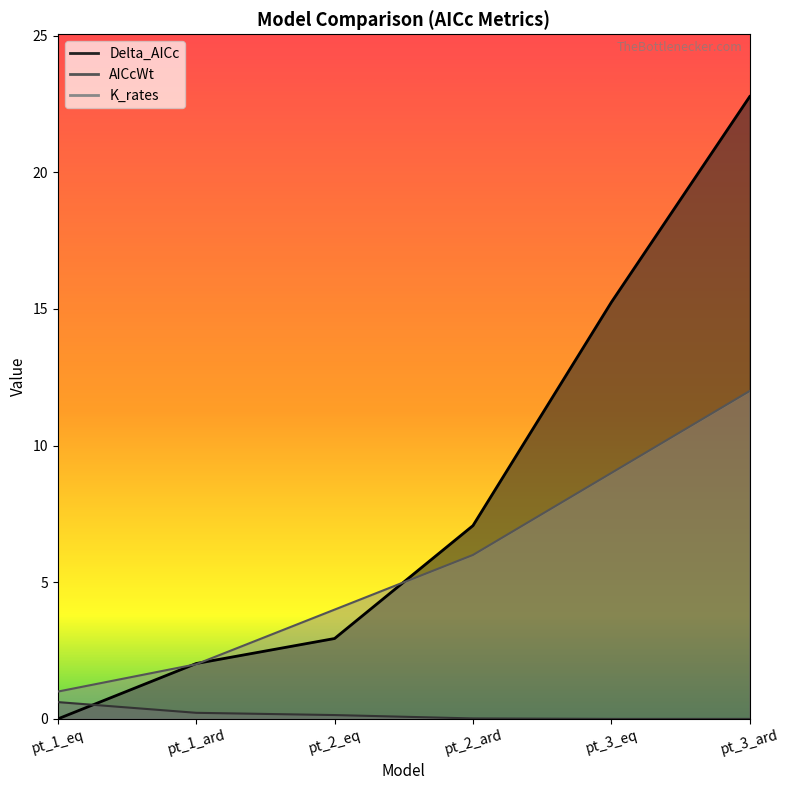

What is the spread (max minus min) of values at pt_3_ard?

22.8